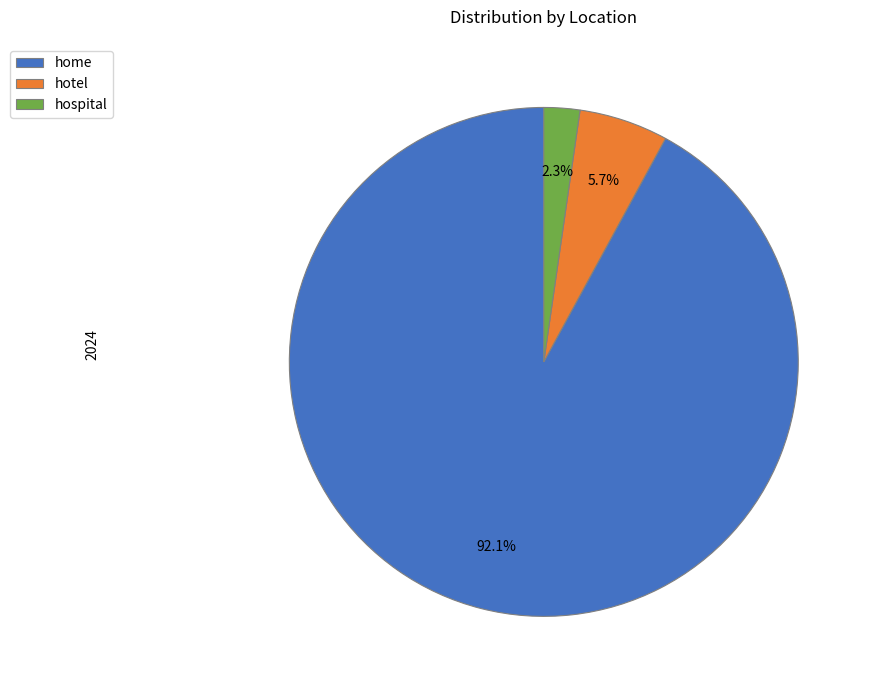

To the nearest percent, what portion does home represent?

92%